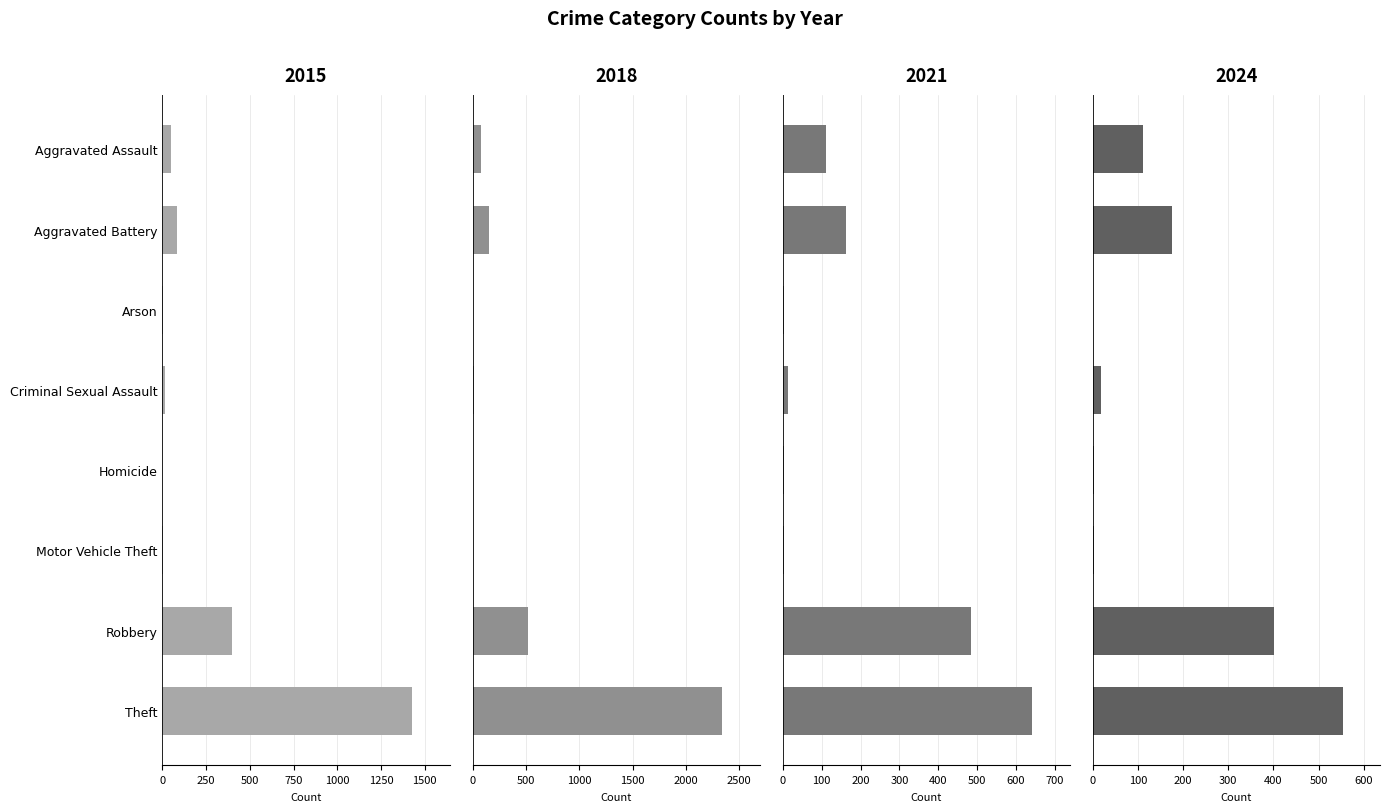

List the series in order of their peak value, highest first.

2018, 2015, 2021, 2024